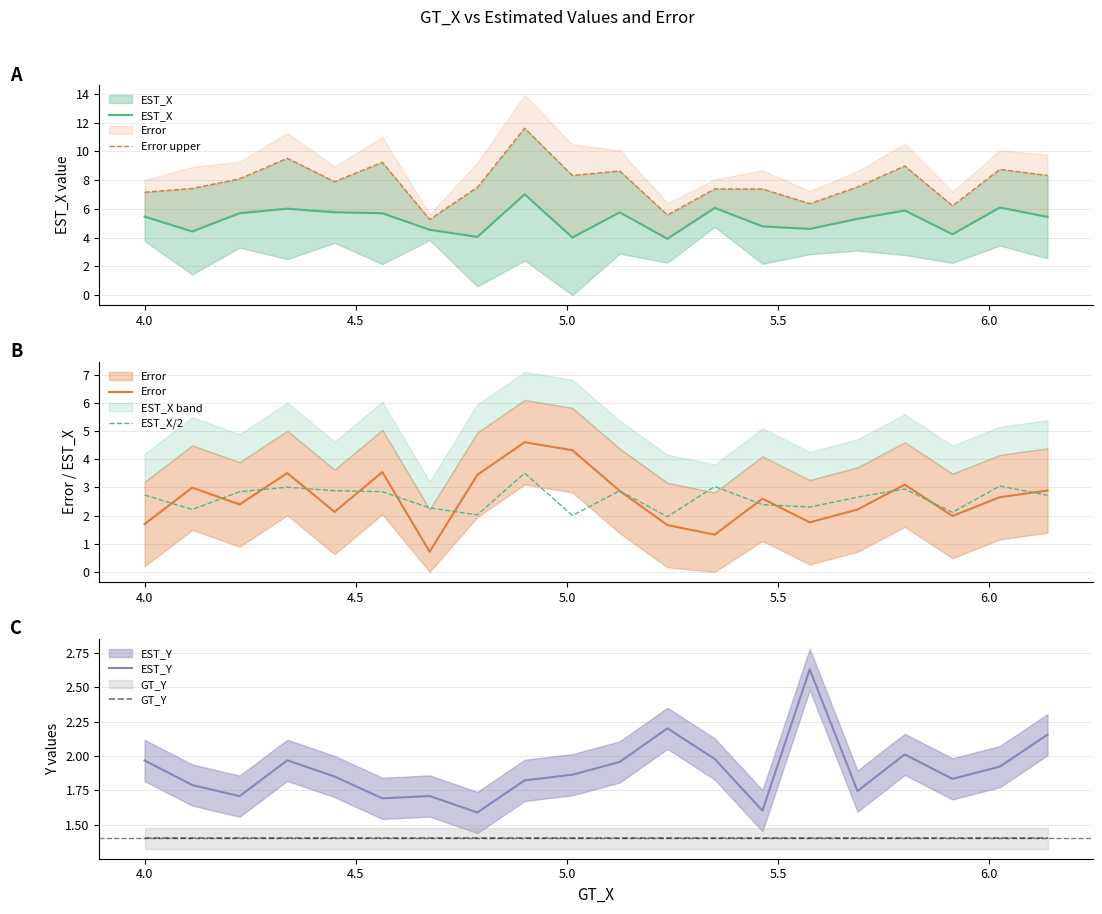

What are all the series names shown in the legend?

EST_X, Error upper, Error, EST_X/2, EST_Y, GT_Y